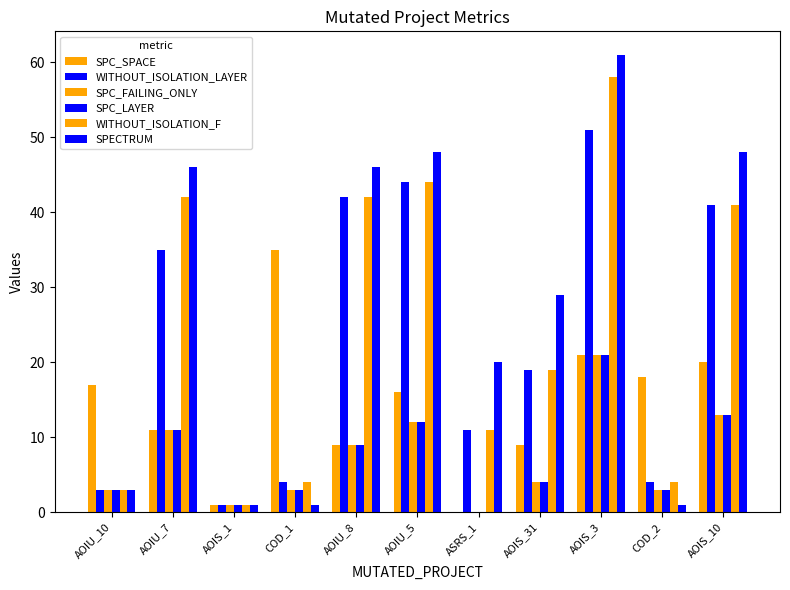

Which has a higher value, COD_2 or AOIU_5?

COD_2